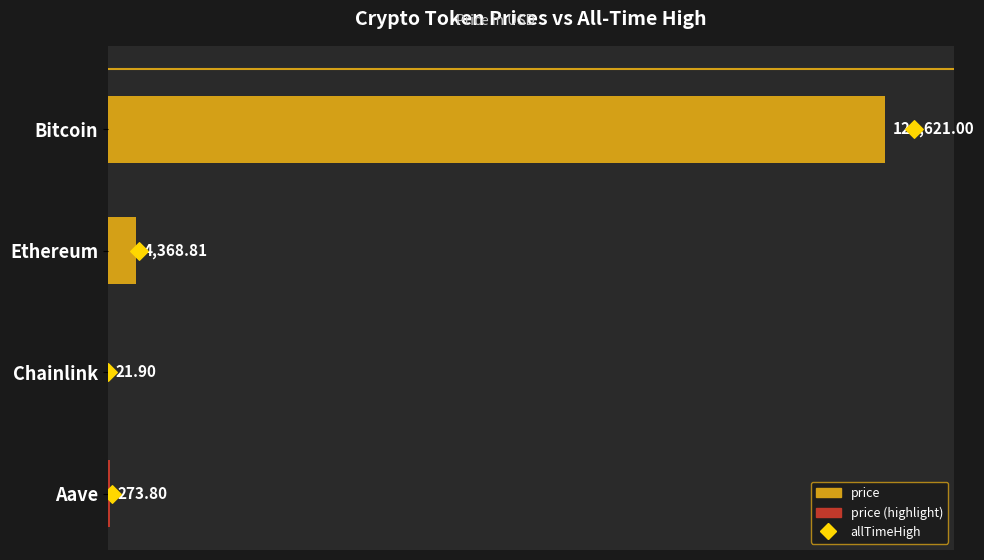

Which series contains the lowest Y value?

allTimeHigh